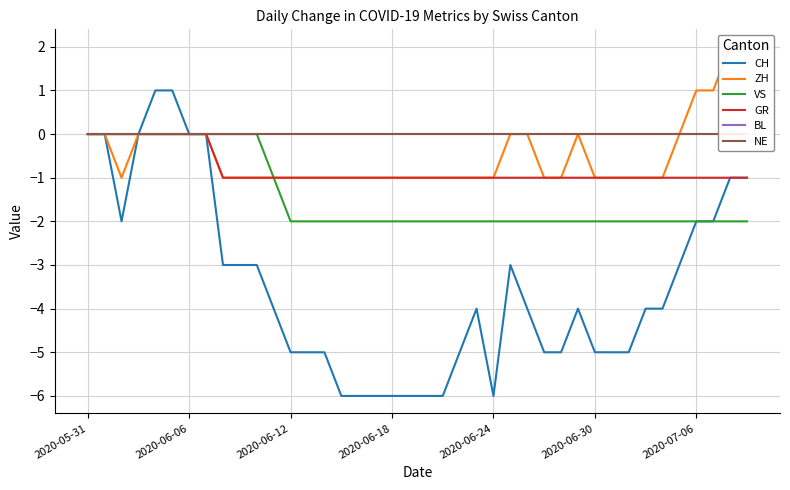

Does the chart have visible grid lines?

Yes